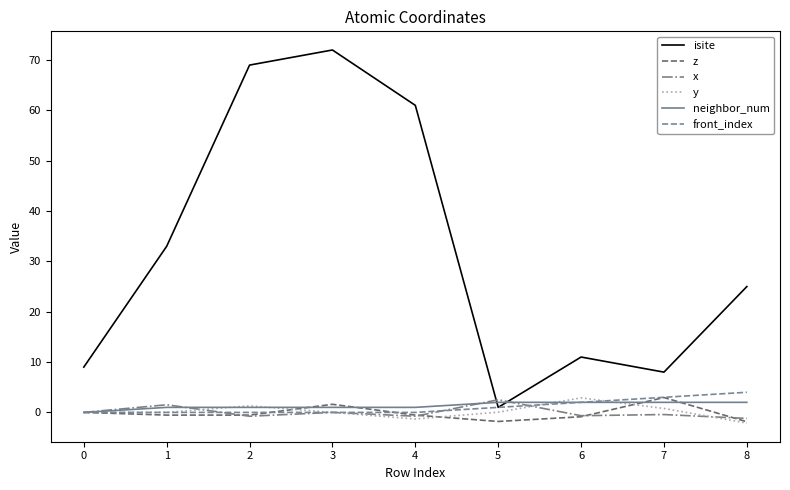

Which series changed the most between 1 and 7?

isite